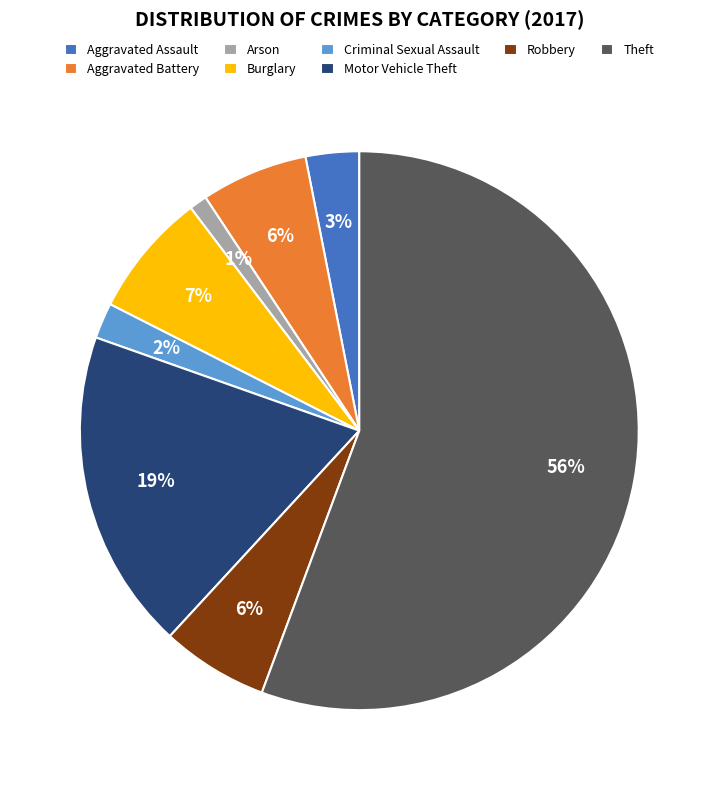

Is it true that Aggravated Assault is 3% of the pie?

True